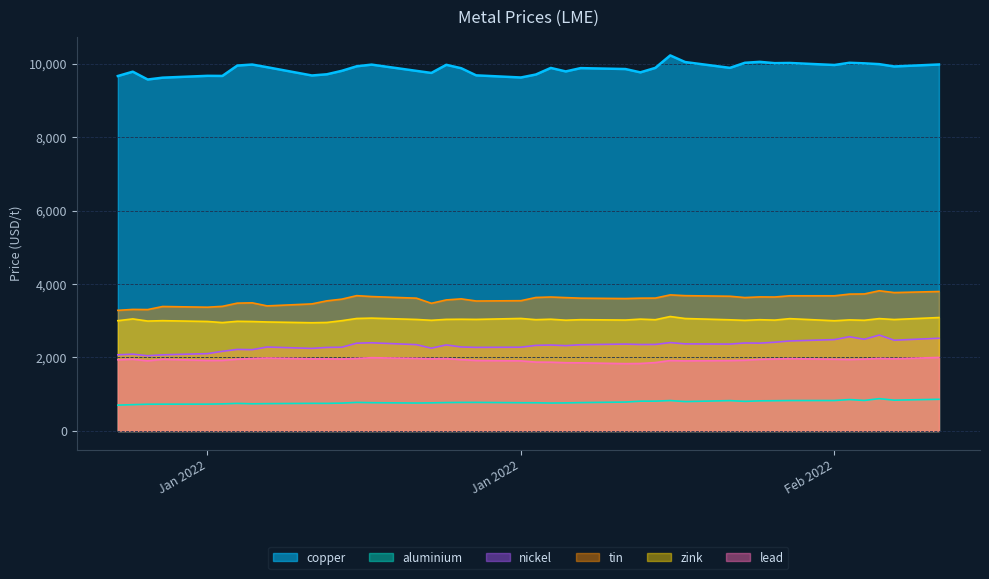

Does the chart have visible grid lines?

Yes